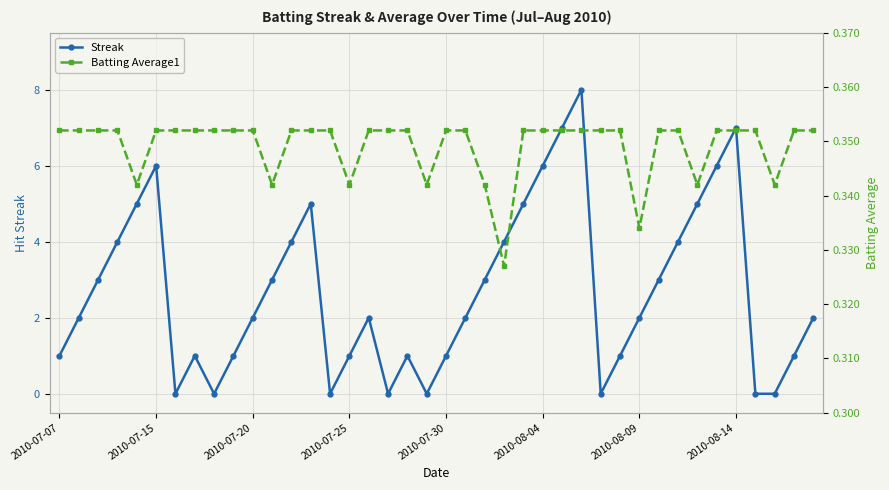

How many times do Streak and Batting Average1 cross each other?

14